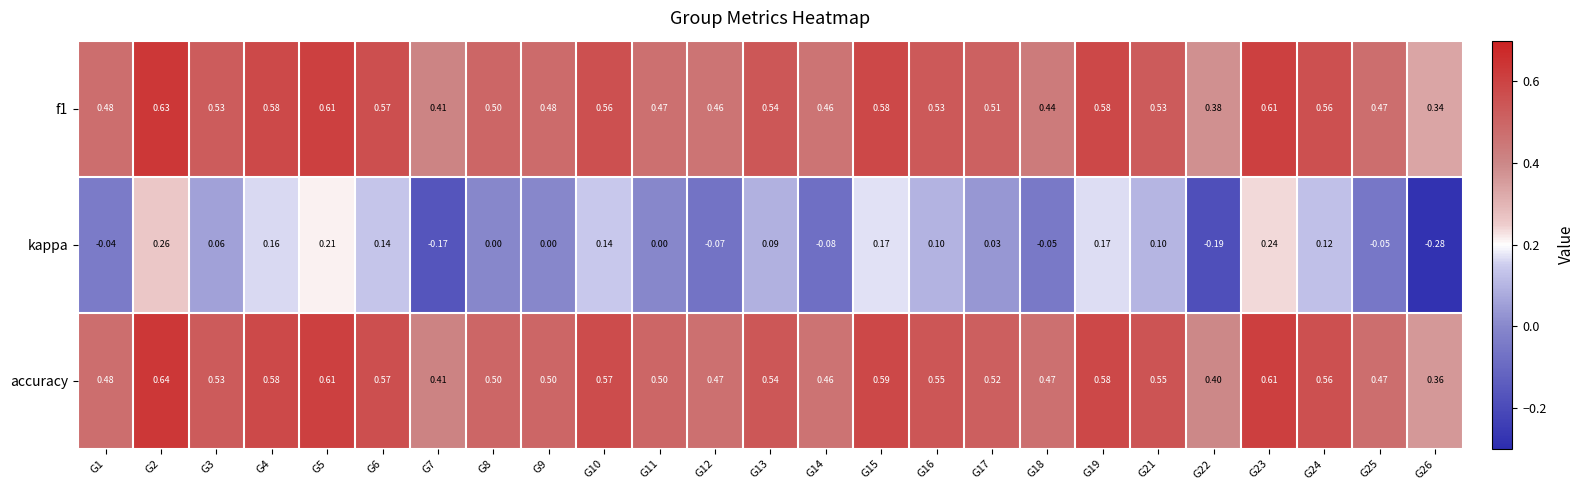

Which series changed the most between G7 and G16?

kappa